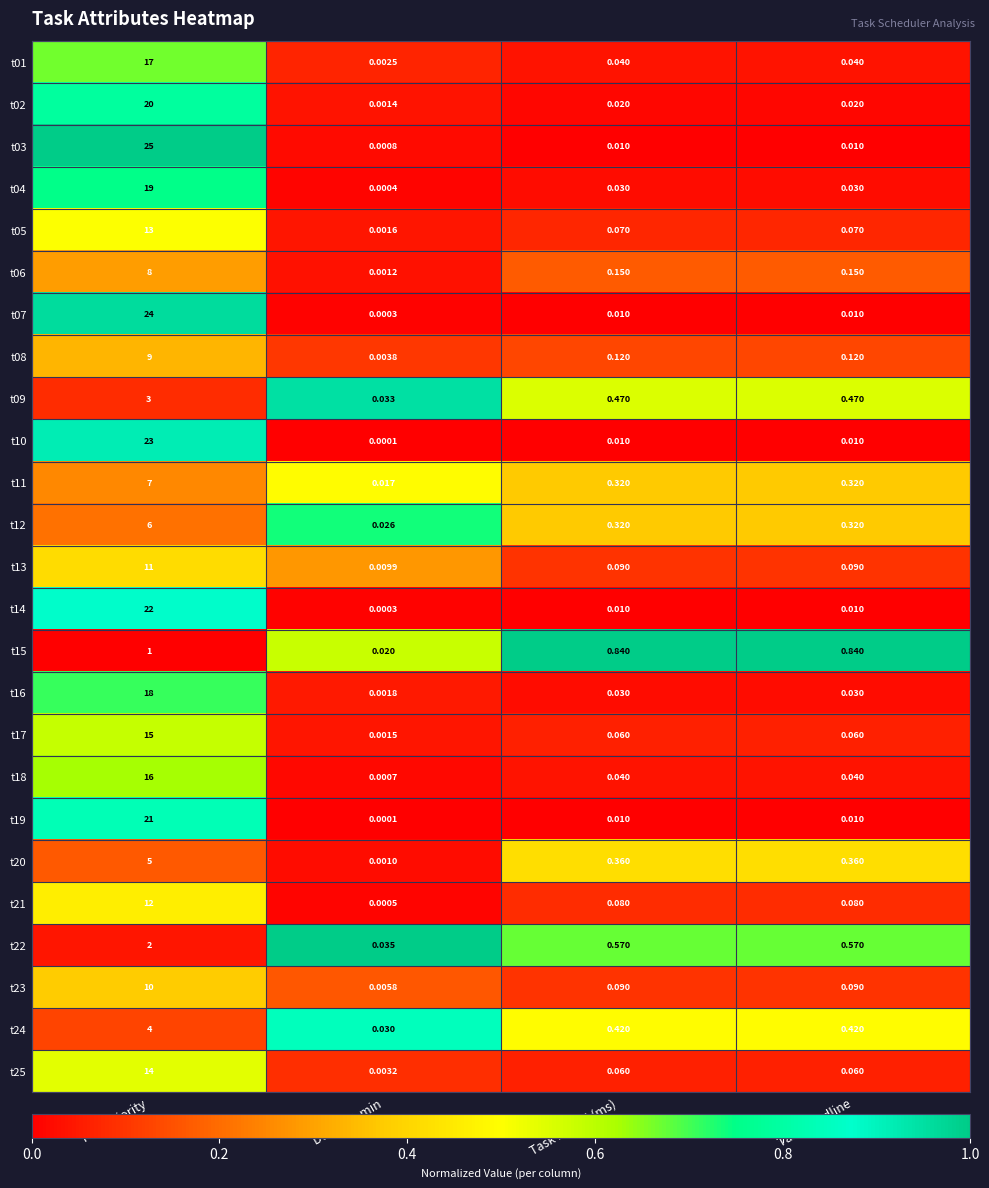

At which label does t13 reach its peak?

Task Priority